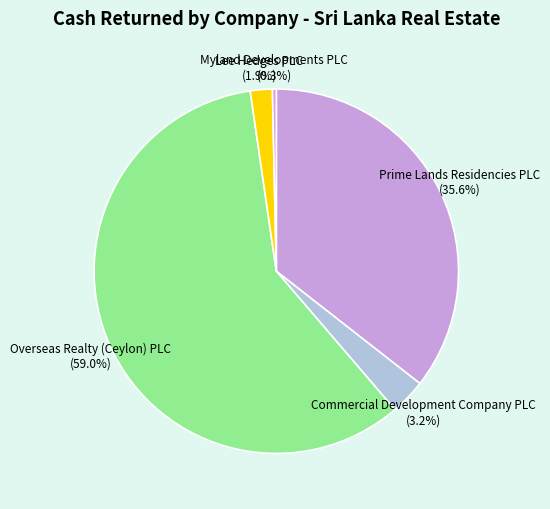

Is it true that Myland Developments PLC is 0% of the pie?

True